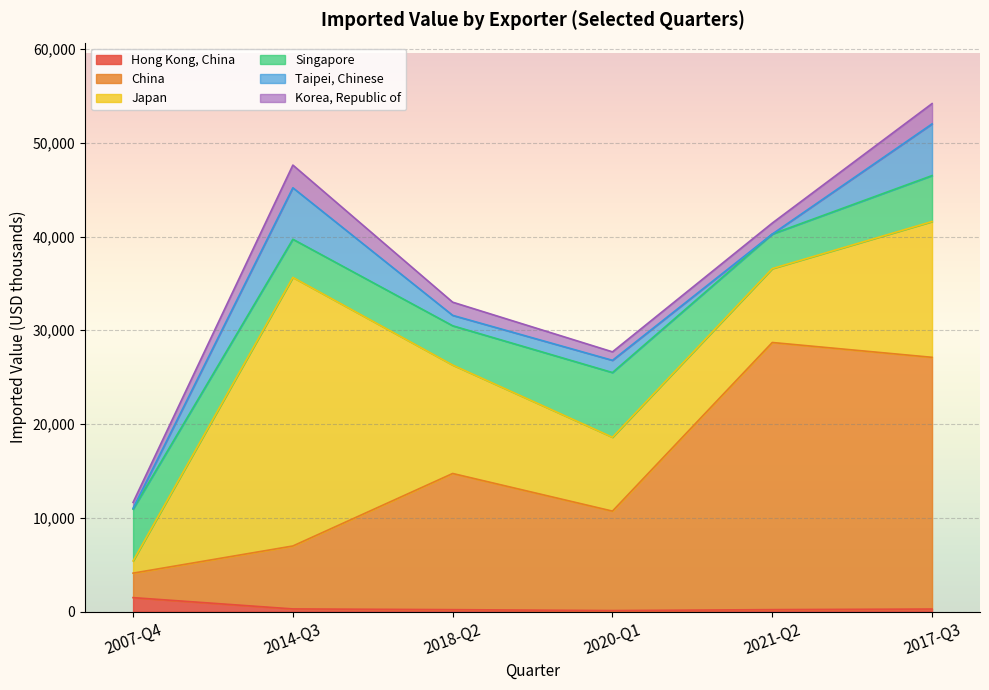

Which series has the largest total across all categories?

China